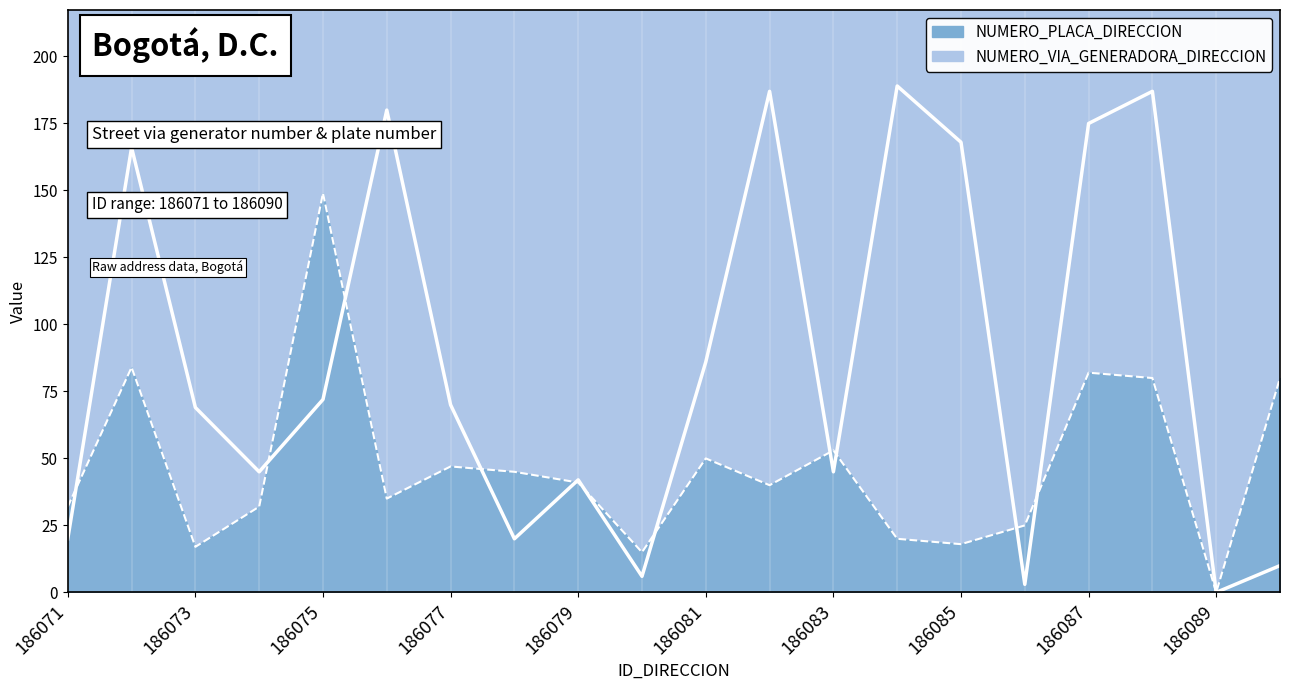

Is the value of NUMERO_VIA_GENERADORA_DIRECCION at 186073 greater than the value of NUMERO_PLACA_DIRECCION at 186071?

Yes